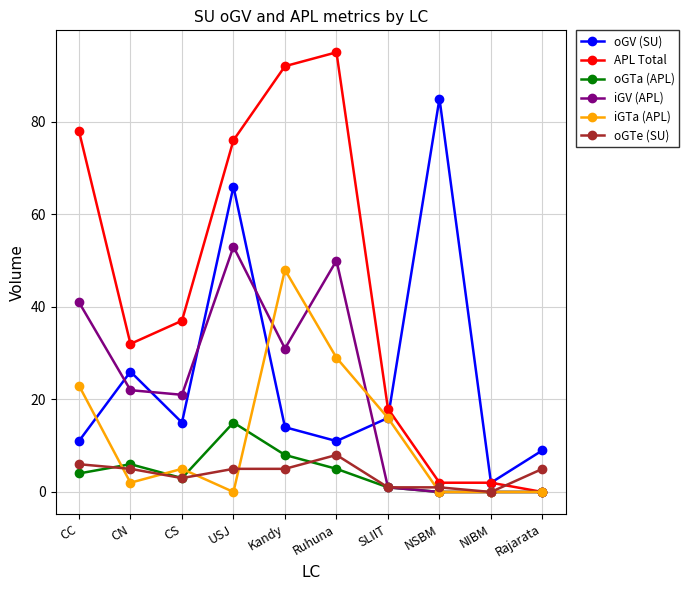

Is it true that APL Total equals 2 at NSBM?

True